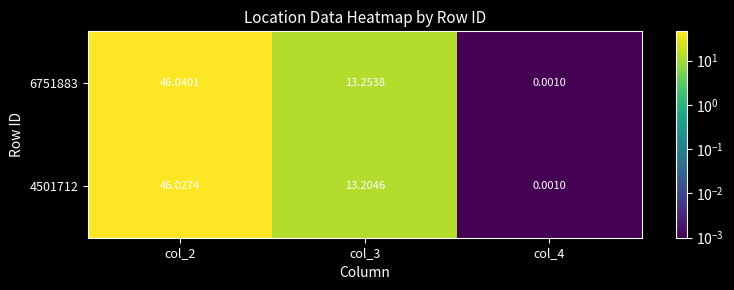

Which has a higher value, col_3 or col_2?

col_2